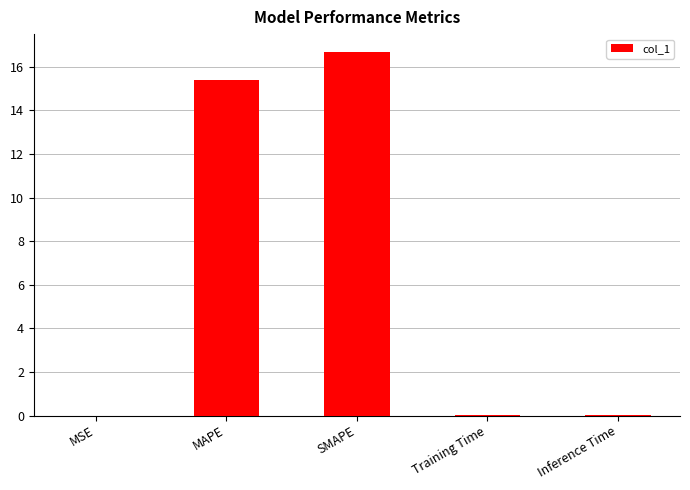

Which has a higher value, SMAPE or Training Time?

SMAPE